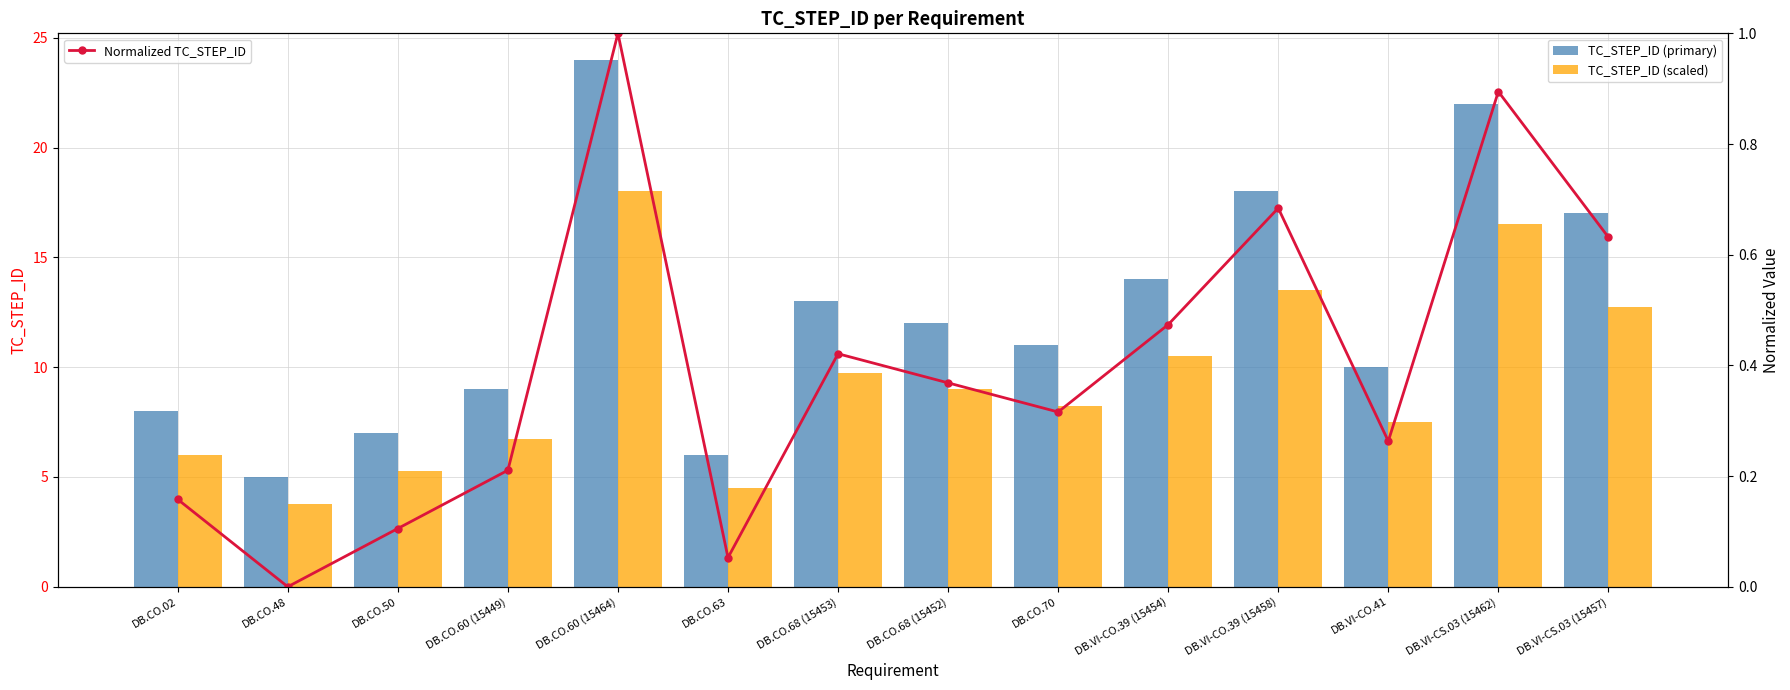

Which series has the widest spread of values?

TC_STEP_ID (primary)